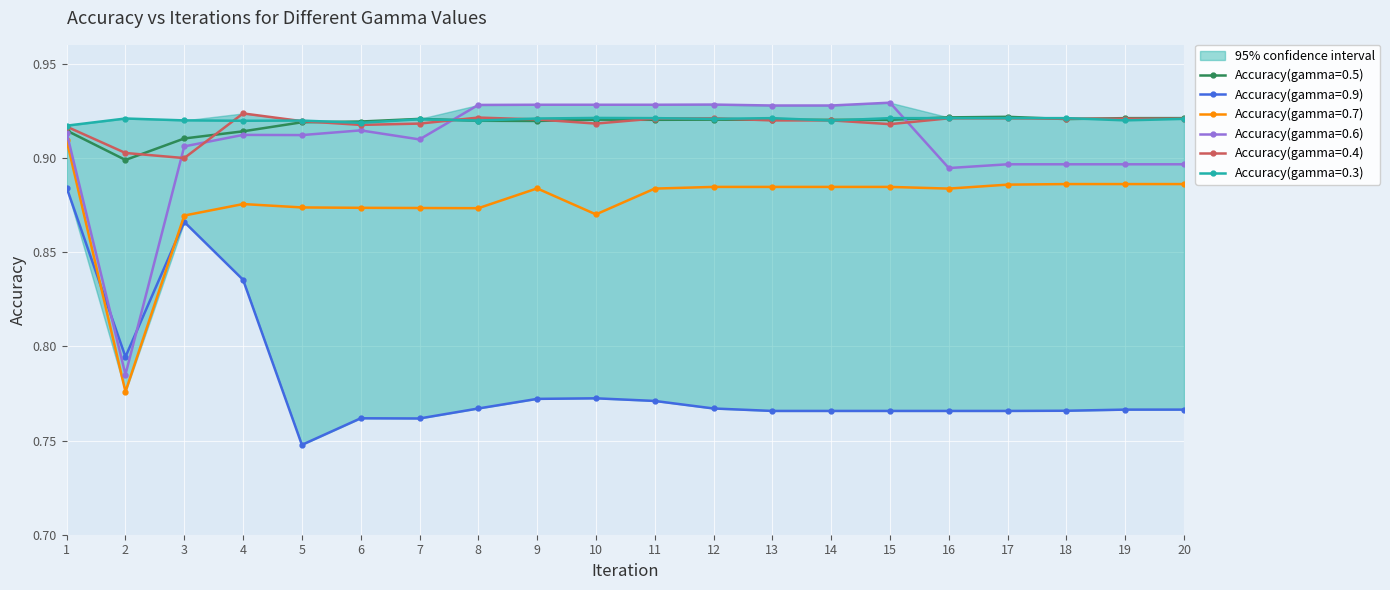

Read the Accuracy(gamma=0.5) value at 6.

0.9